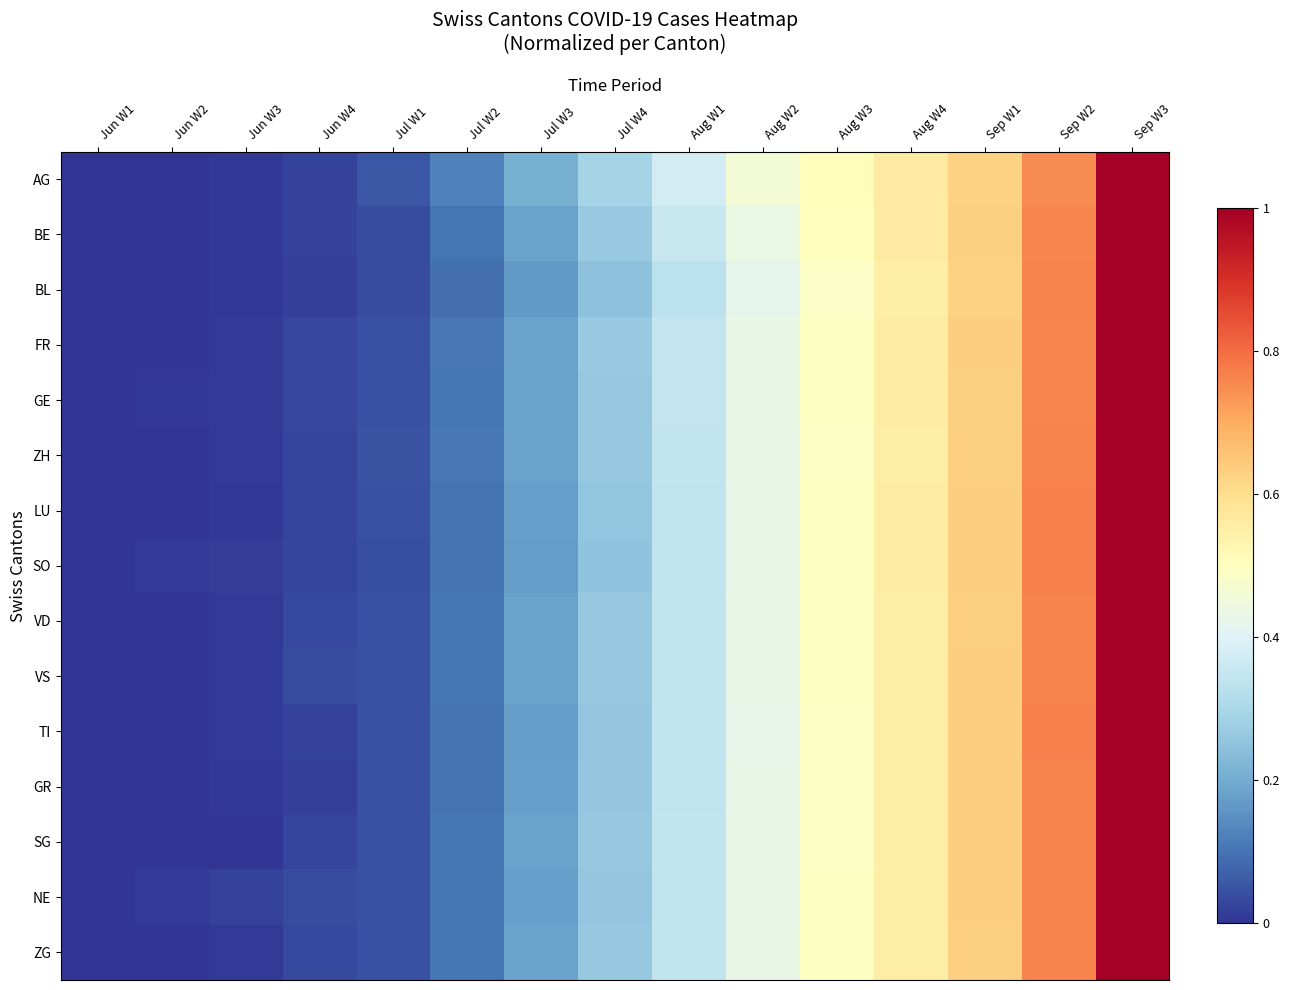

Which series has the widest spread of values?

AG